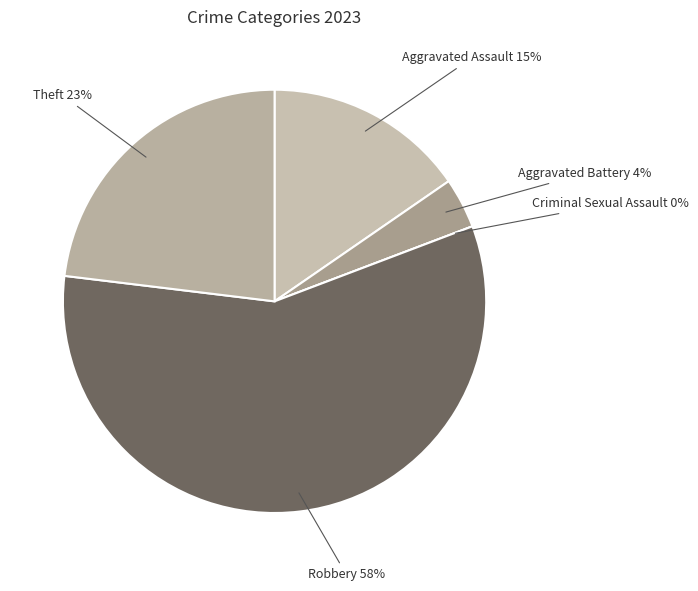

Does Criminal Sexual Assault represent more than half of the total?

No